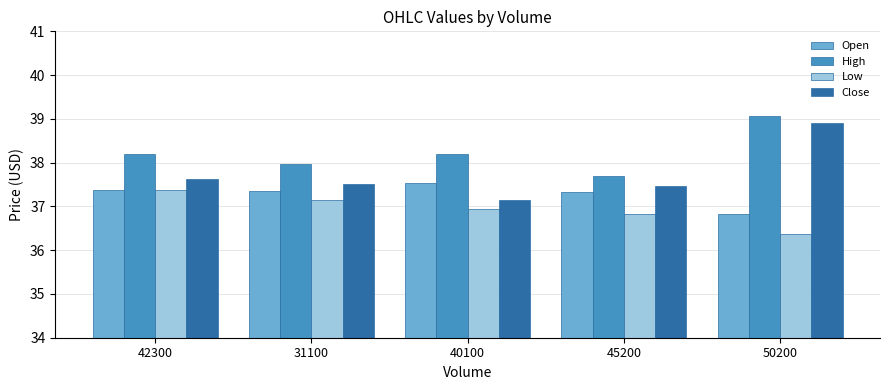

Which series has the largest total across all categories?

High